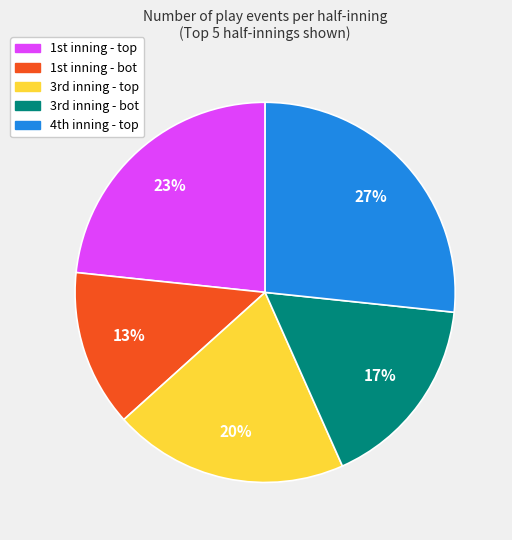

To the nearest percent, what is the average slice percentage?

20%